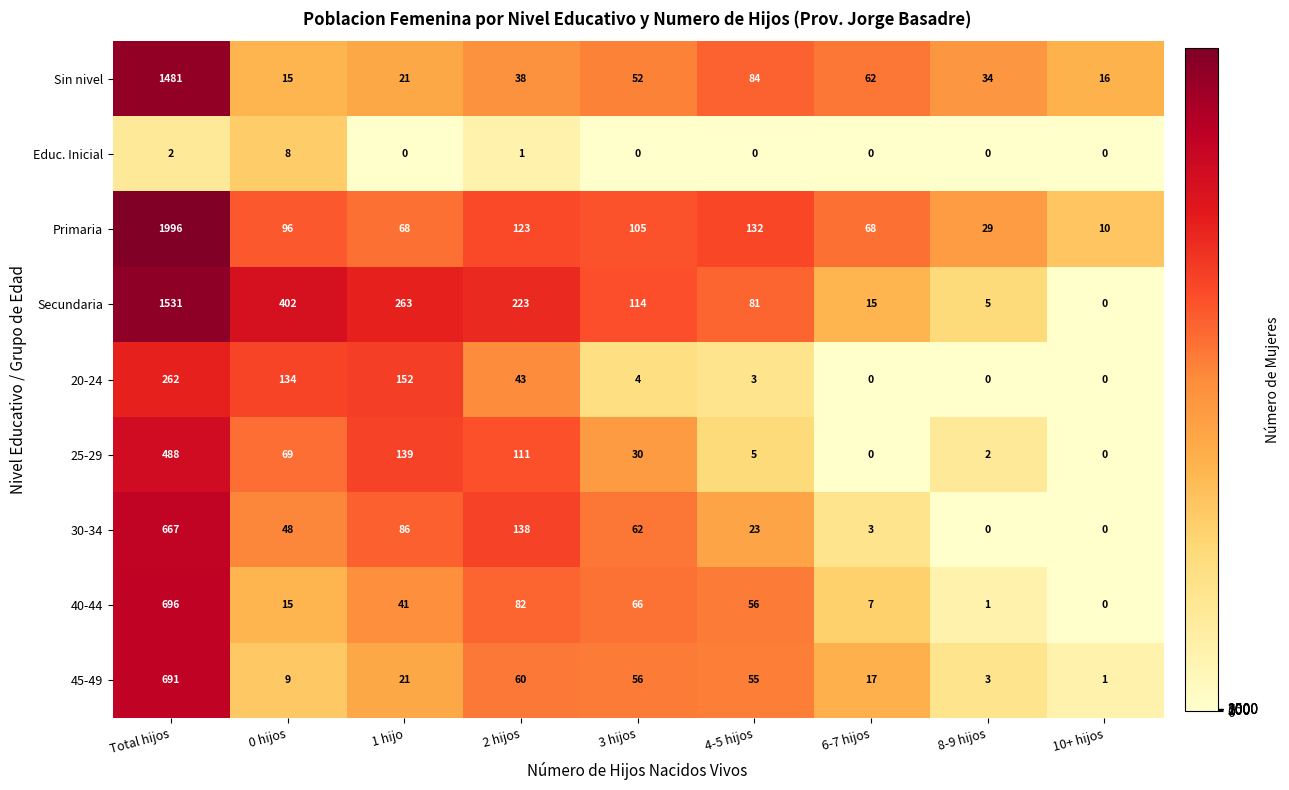

At which category is the sum across all series the highest?

Total hijos